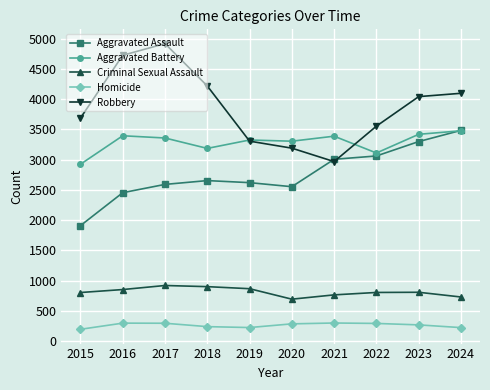

Which label corresponds to the largest value in the chart?

2017